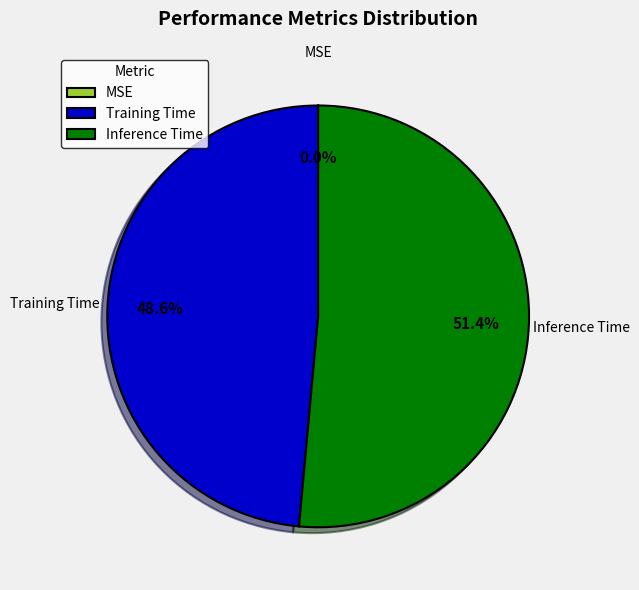

Is the sum of Training Time and Inference Time greater than half?

Yes